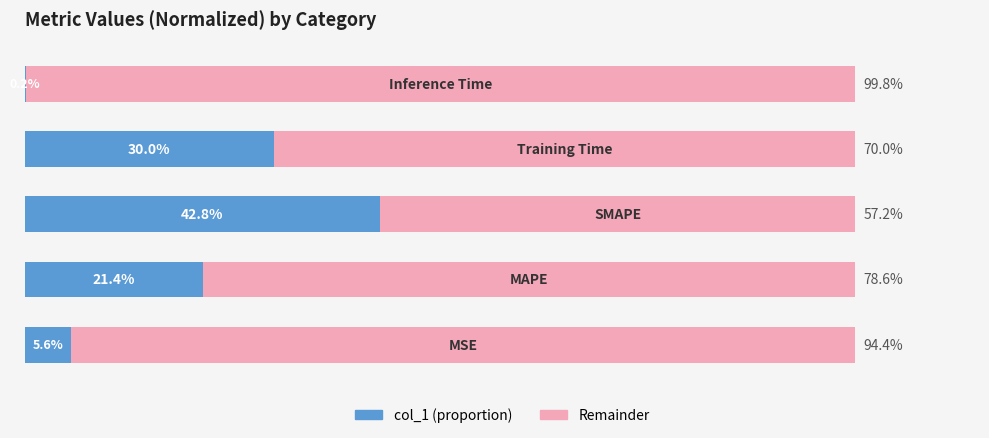

Reading left to right, transcribe all the data shown in this chart.

col_1 (left): 0=5.6	1=21.4	2=42.8	3=30.0	4=0.2
col_1 (right): 0=94.4	1=78.6	2=57.2	3=70.0	4=99.8